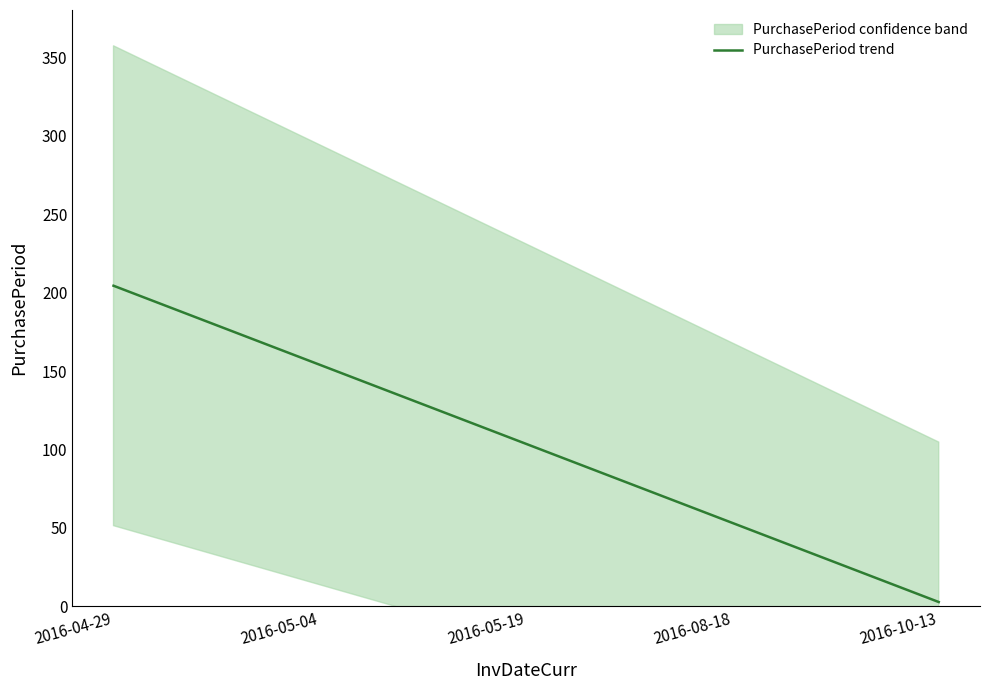

What is the difference between the values at 2016-05-04 and 2016-04-29?

50.4